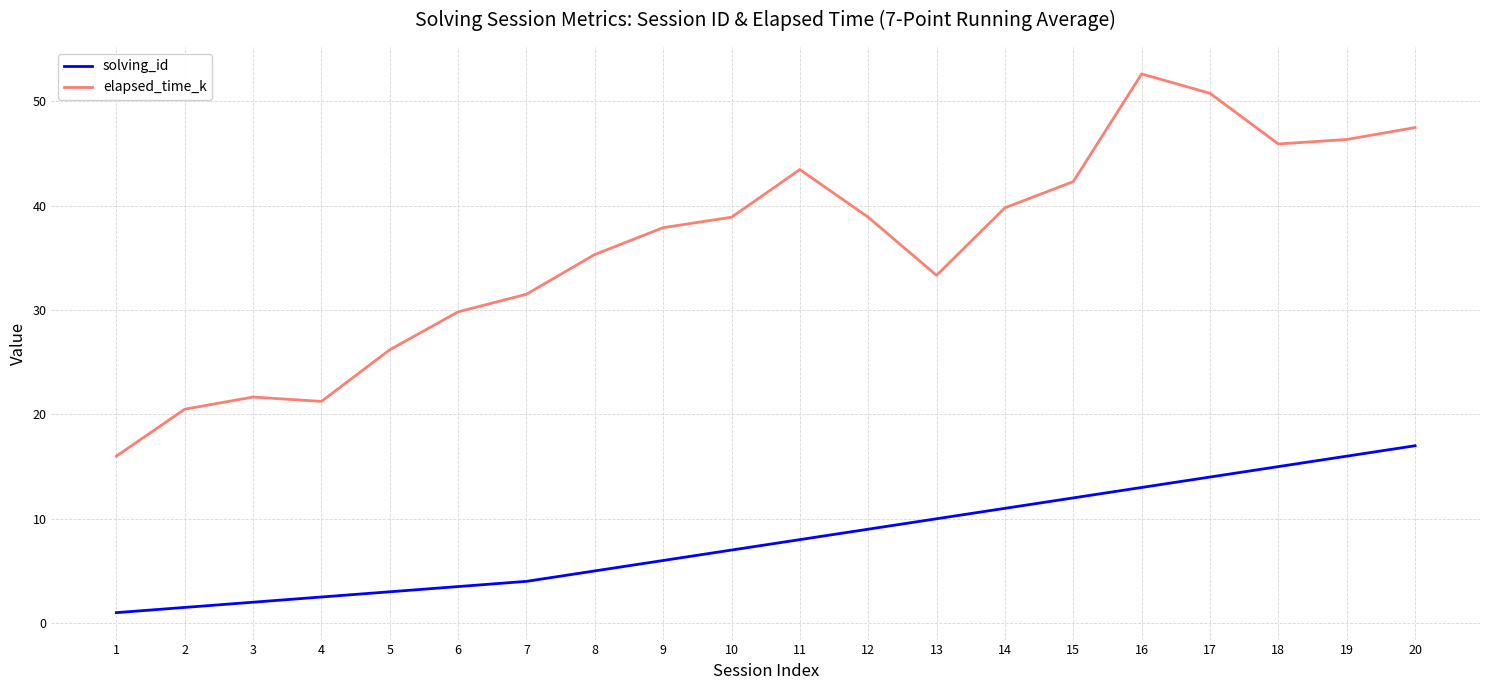

List the labels in order of solving_id value, largest first.

20, 19, 18, 17, 16, 15, 14, 13, 12, 11, 10, 9, 8, 7, 6, 5, 4, 3, 2, 1